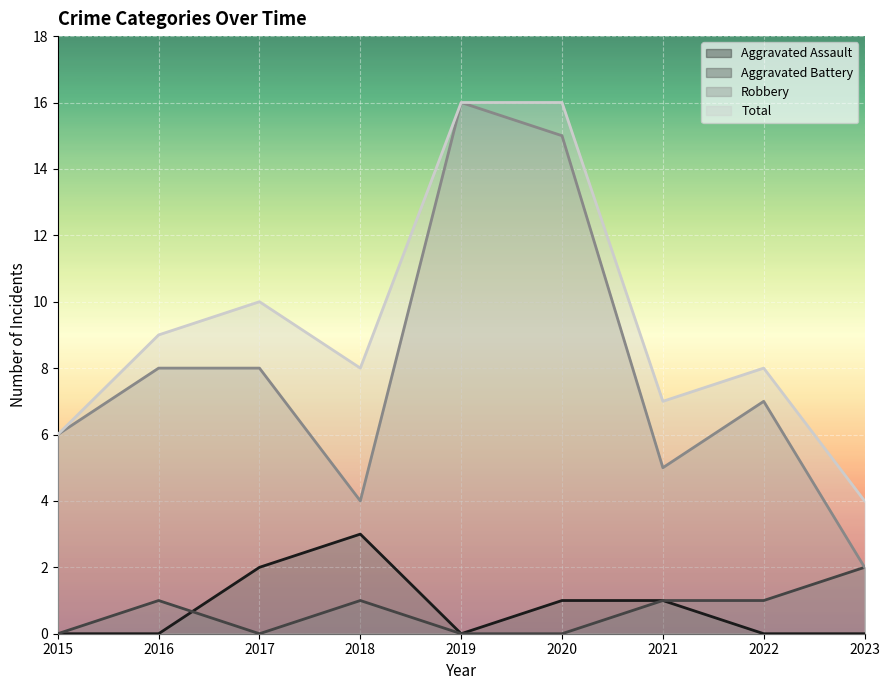

Which series has the largest total across all categories?

Total